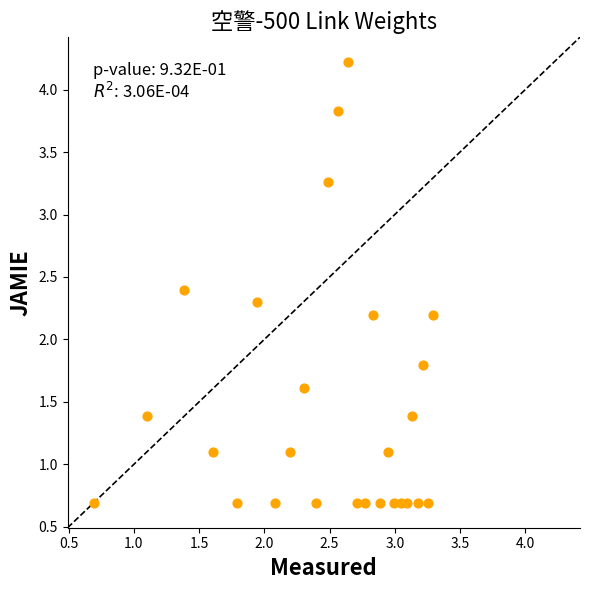

What is the range of Y values (max minus min)?

3.5